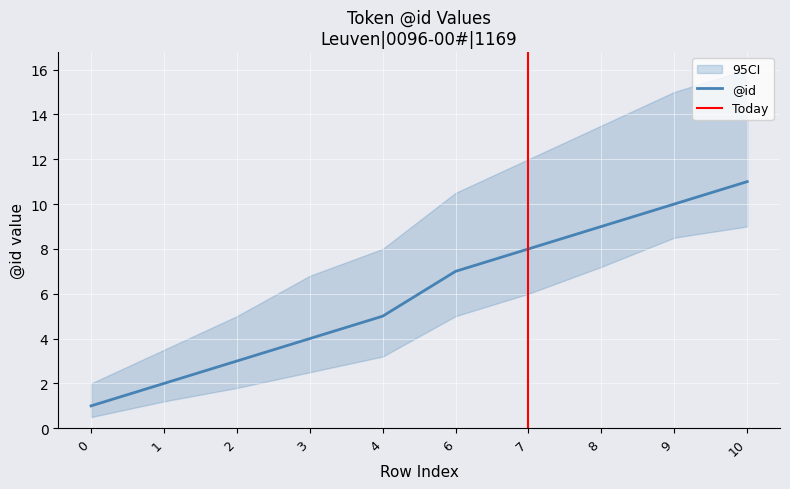

What is the sum of the ci_upper values at 3 and 8?

20.3